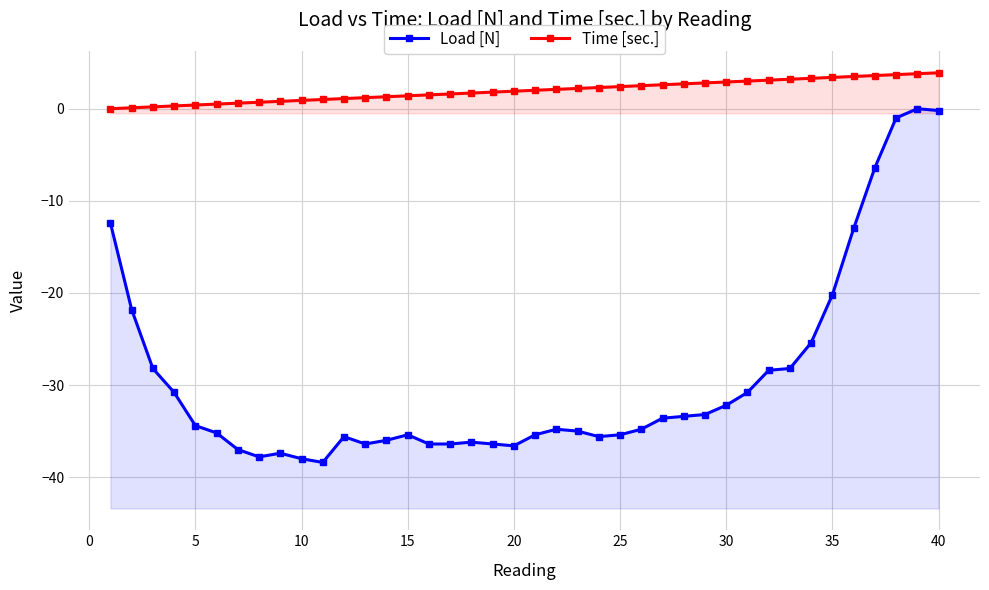

The Load [N] series shows -49.9 at 15. True or false?

False